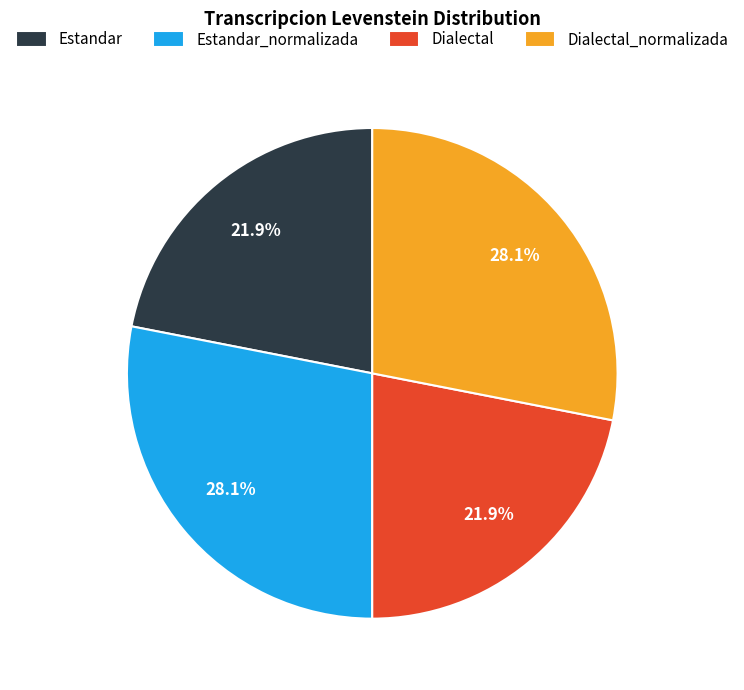

True or false: Dialectal accounts for 22% of the total.

True